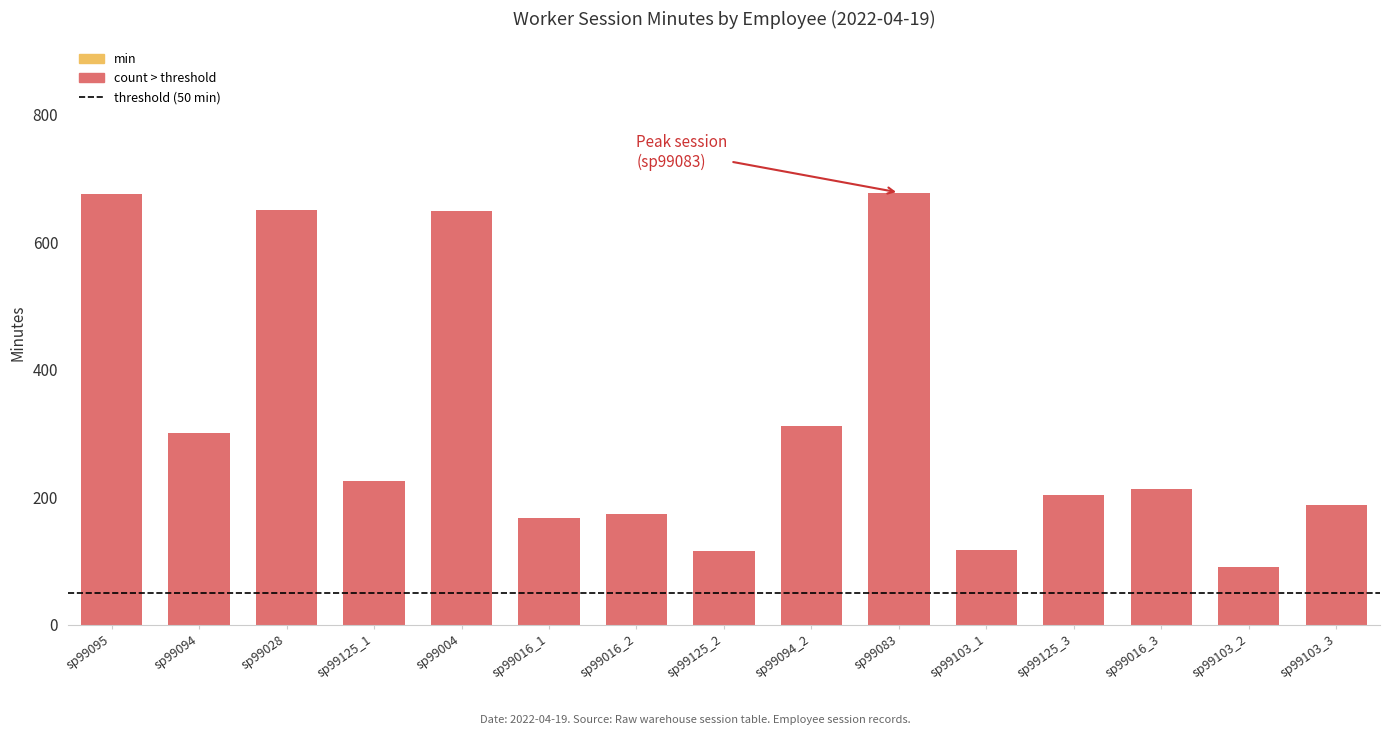

What is the sum of the min values at sp99016_3 and sp99095?

889